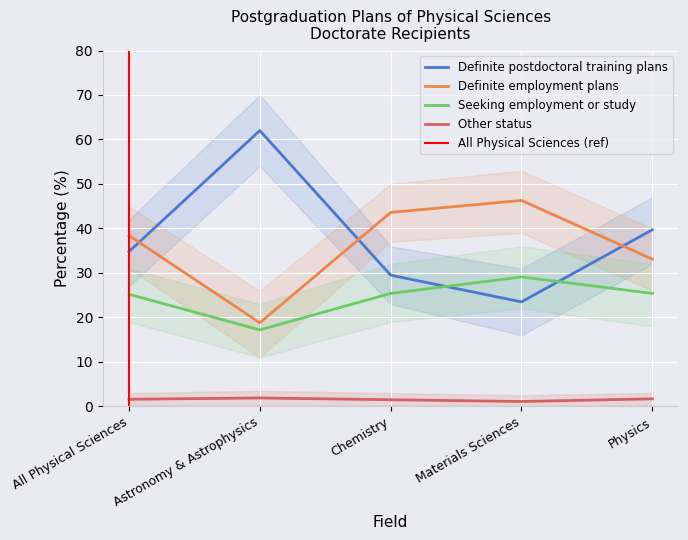

What is the sum of the Definite postdoctoral training plans values at Chemistry and Physics?

69.2